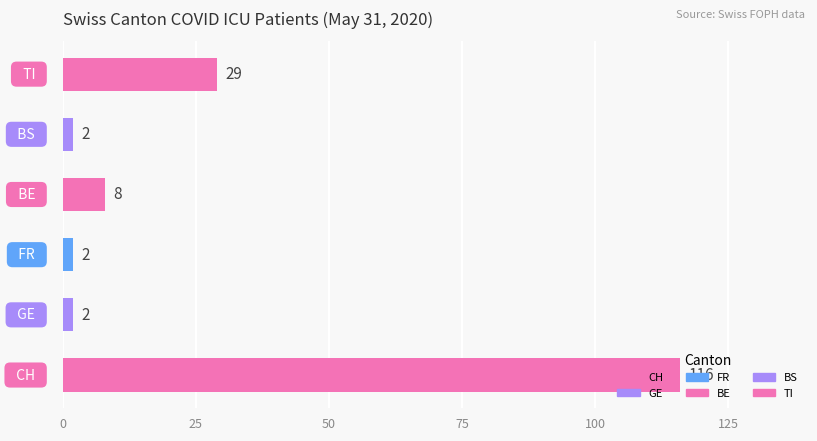

What is the difference between the maximum and minimum values?

114